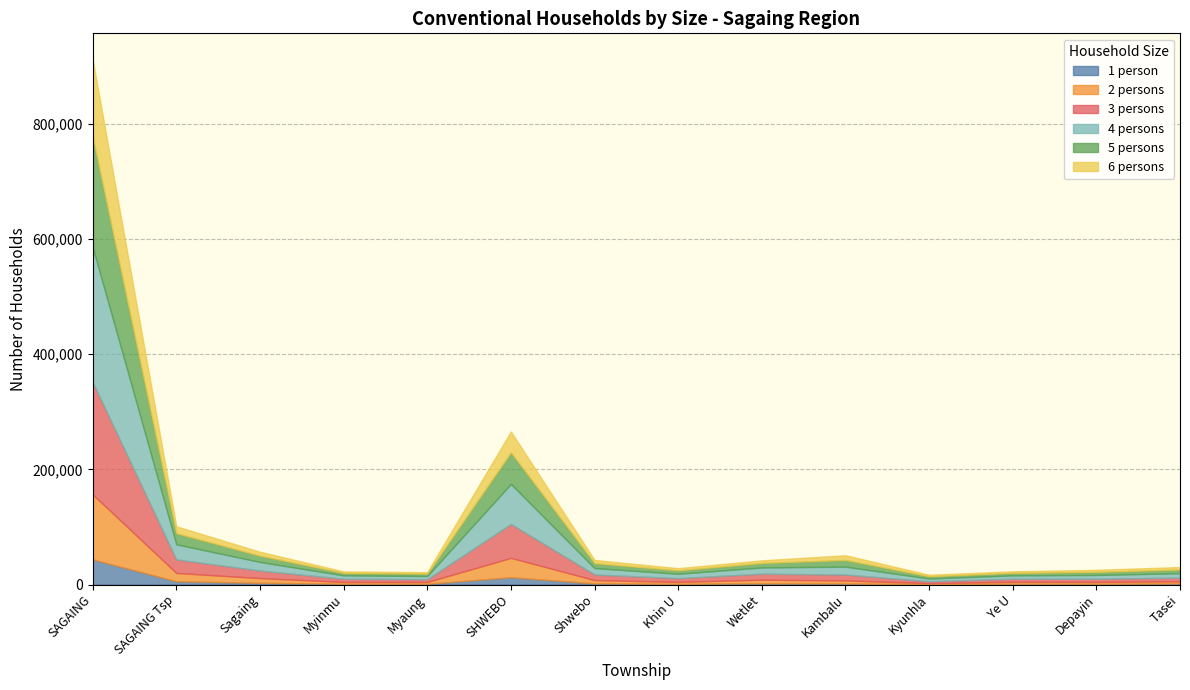

What are all the series names shown in the legend?

1 person, 2 persons, 3 persons, 4 persons, 5 persons, 6 persons